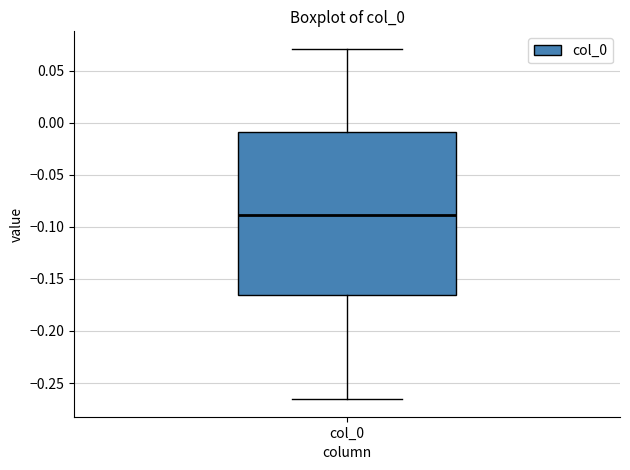

Read this box plot against the y-axis: the position of the median line, the range covered by the box, and the ends of both whiskers. The values are not printed on the chart, so give them approximately, as read against the axis.

median -0.090, box -0.165 to -0.010, whiskers -0.265 to 0.070